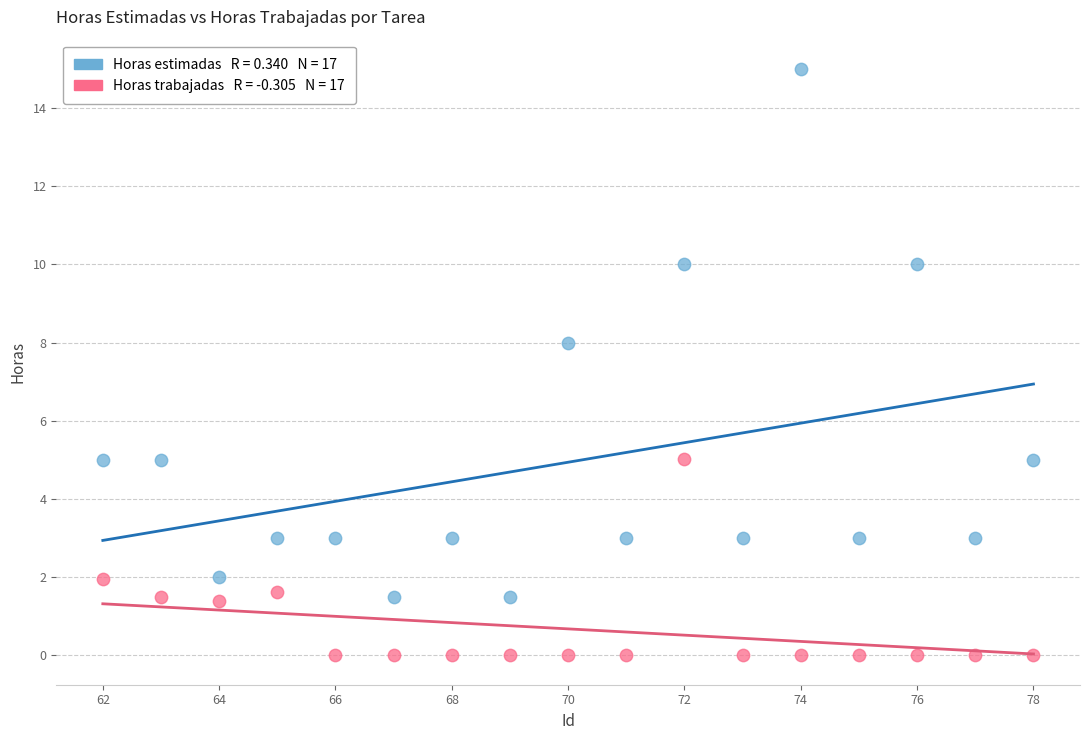

Across all data points, what is the range of X values (max minus min)?

16.0